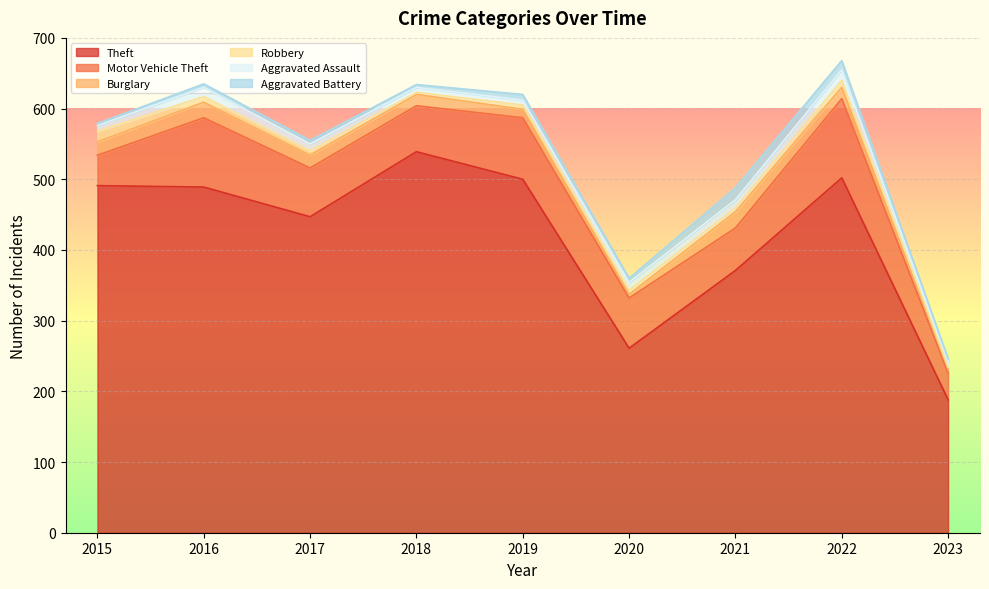

Reading right to left, extract all data points from this chart.

Theft: 188	502	371	261	500	539	447	489	491
Motor Vehicle Theft: 38	112	60	71	87	65	69	98	43
Burglary: 5	16	23	5	12	16	18	22	19
Robbery: 3	10	5	6	6	3	6	8	15
Aggravated Assault: 8	15	12	11	7	7	10	13	8
Aggravated Battery: 4	13	17	6	8	4	5	5	3